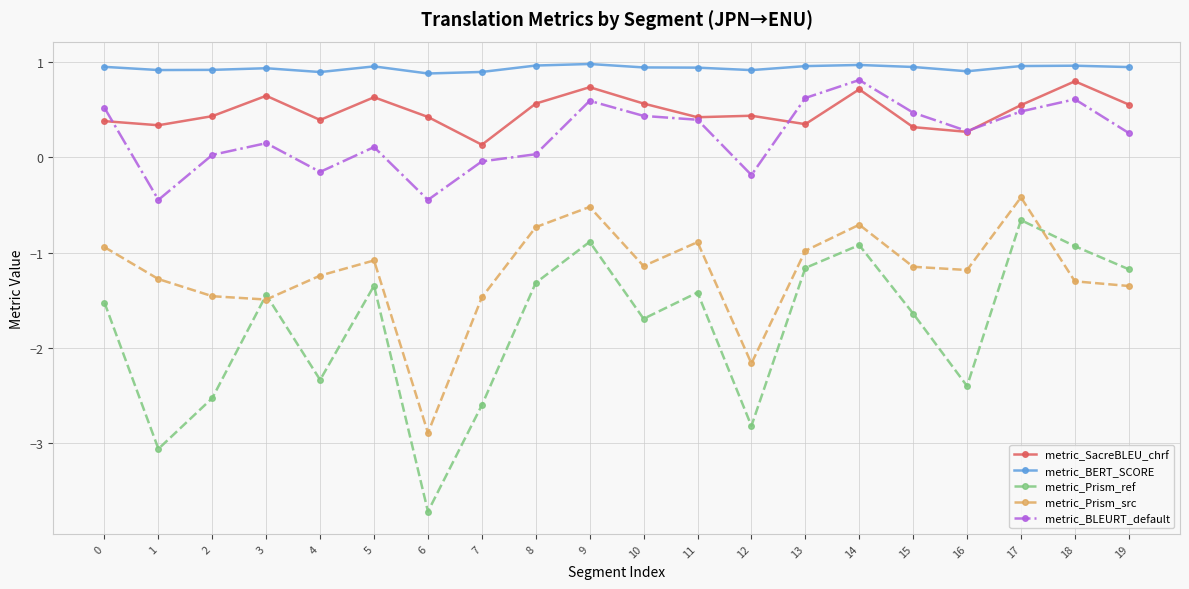

Rank the series at 10 from highest to lowest value.

metric_BERT_SCORE, metric_SacreBLEU_chrf, metric_BLEURT_default, metric_Prism_src, metric_Prism_ref